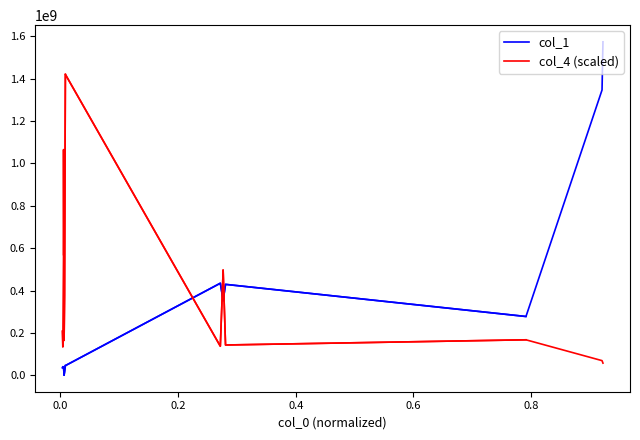

Which series changed the most between 0.0 and 0.6?

col_1